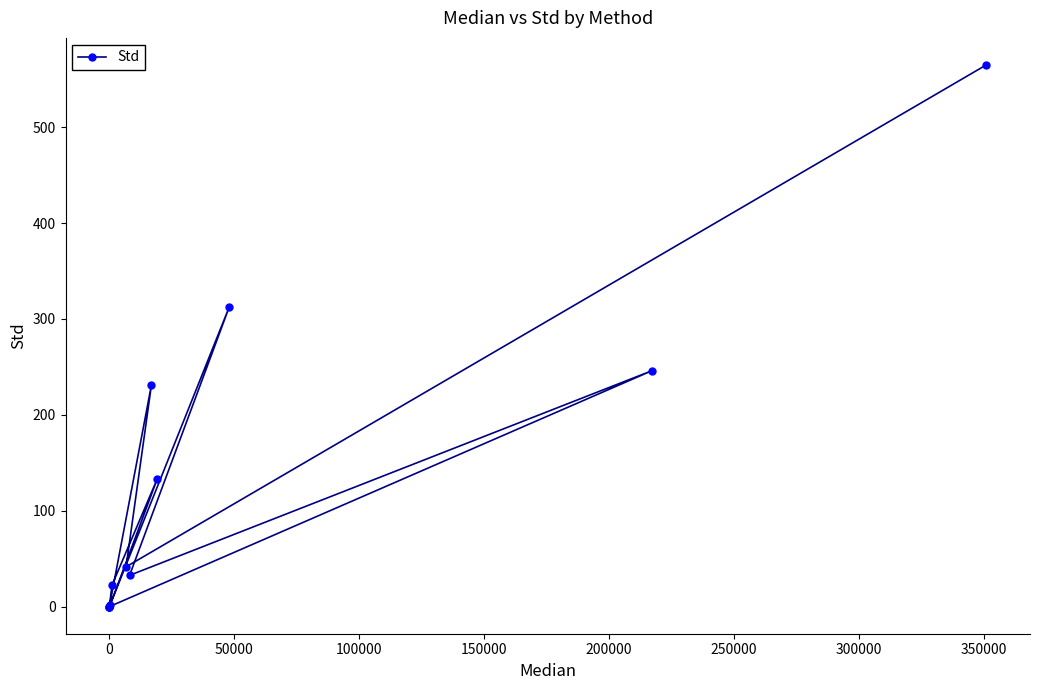

Is this an area chart (filled region under the line)?

No